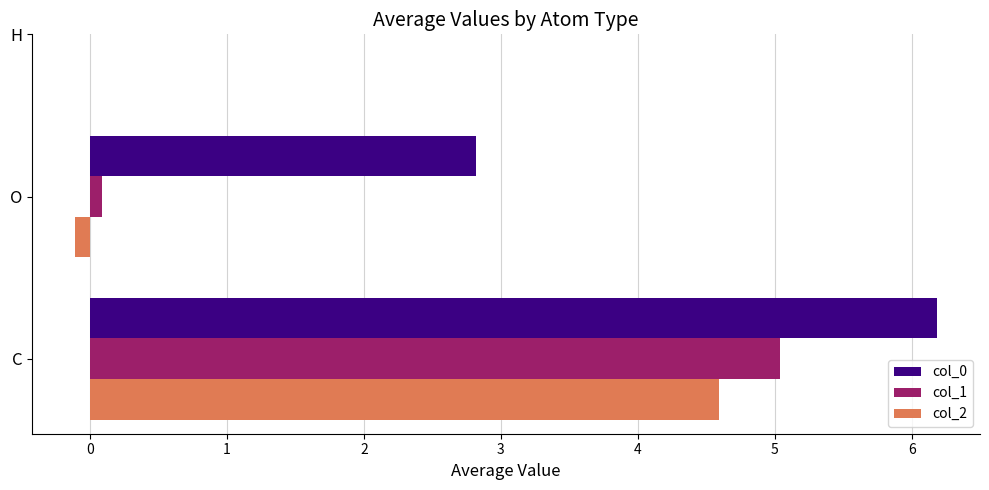

What is the total value across all series at C?

15.8